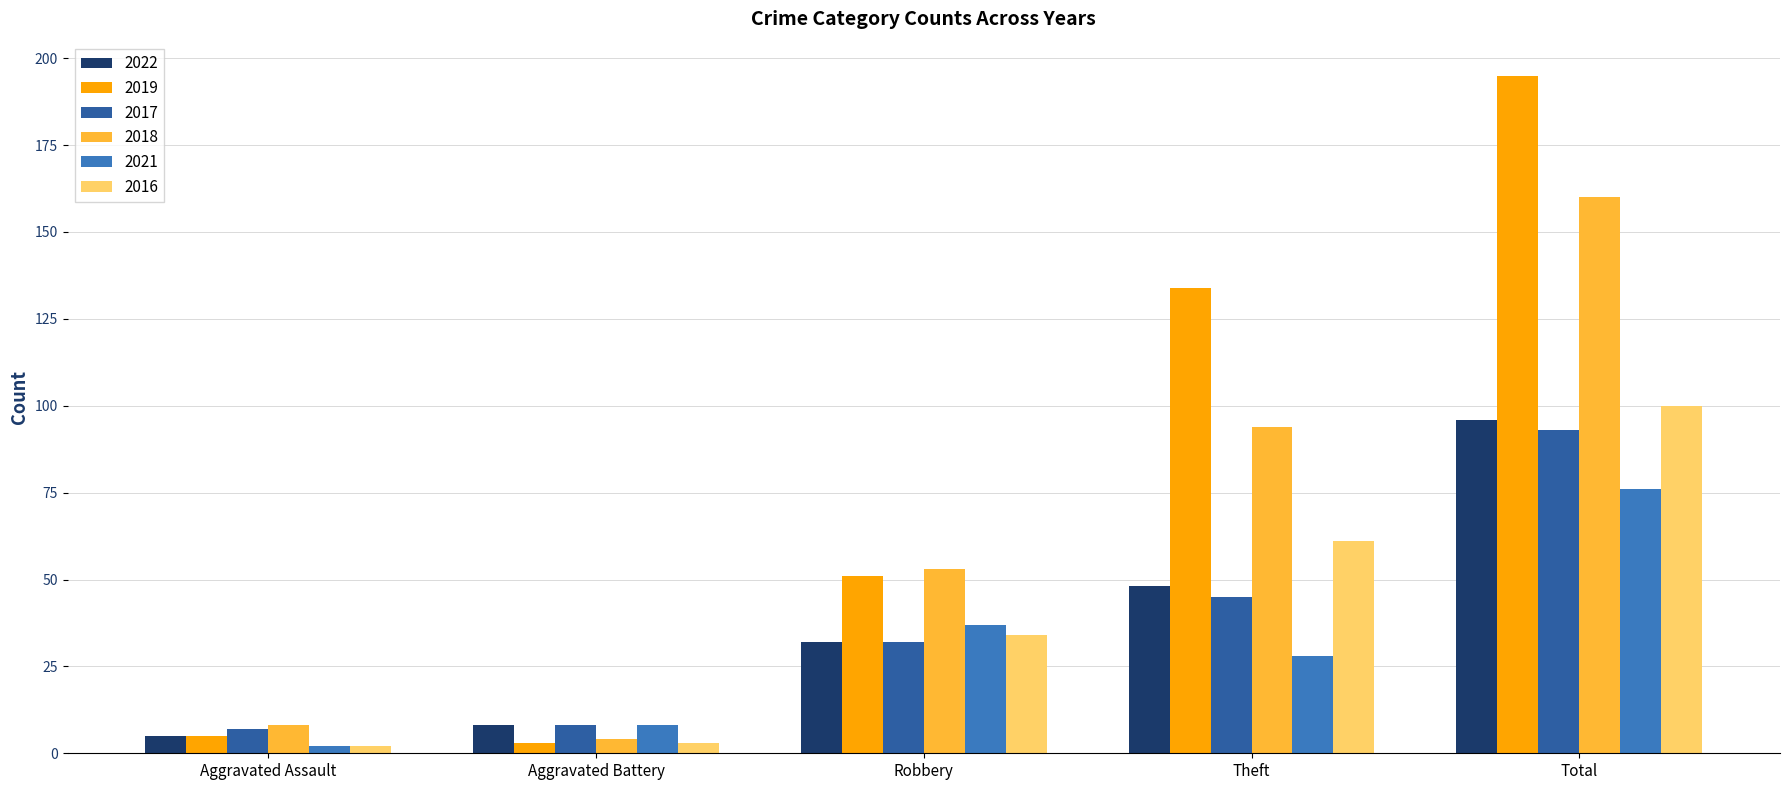

Is the value of 2019 at Theft greater than the value of 2016 at Total?

Yes